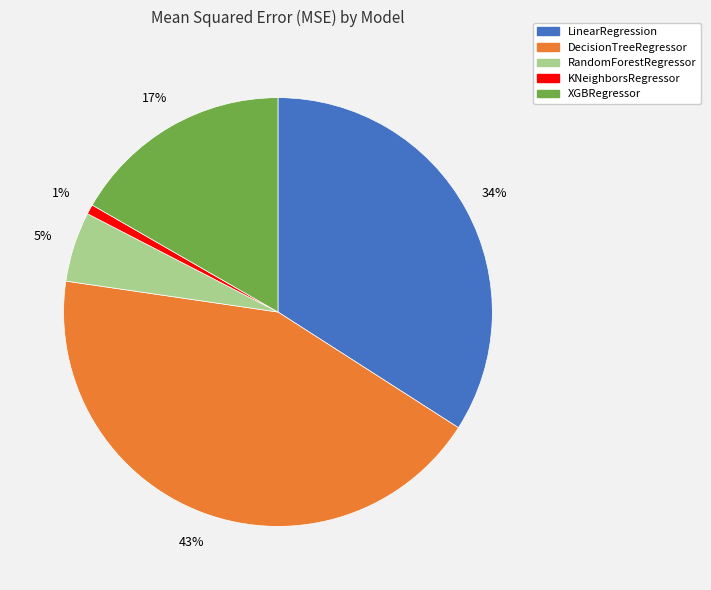

Rank the categories by value from lowest to highest.

KNeighborsRegressor, RandomForestRegressor, XGBRegressor, LinearRegression, DecisionTreeRegressor